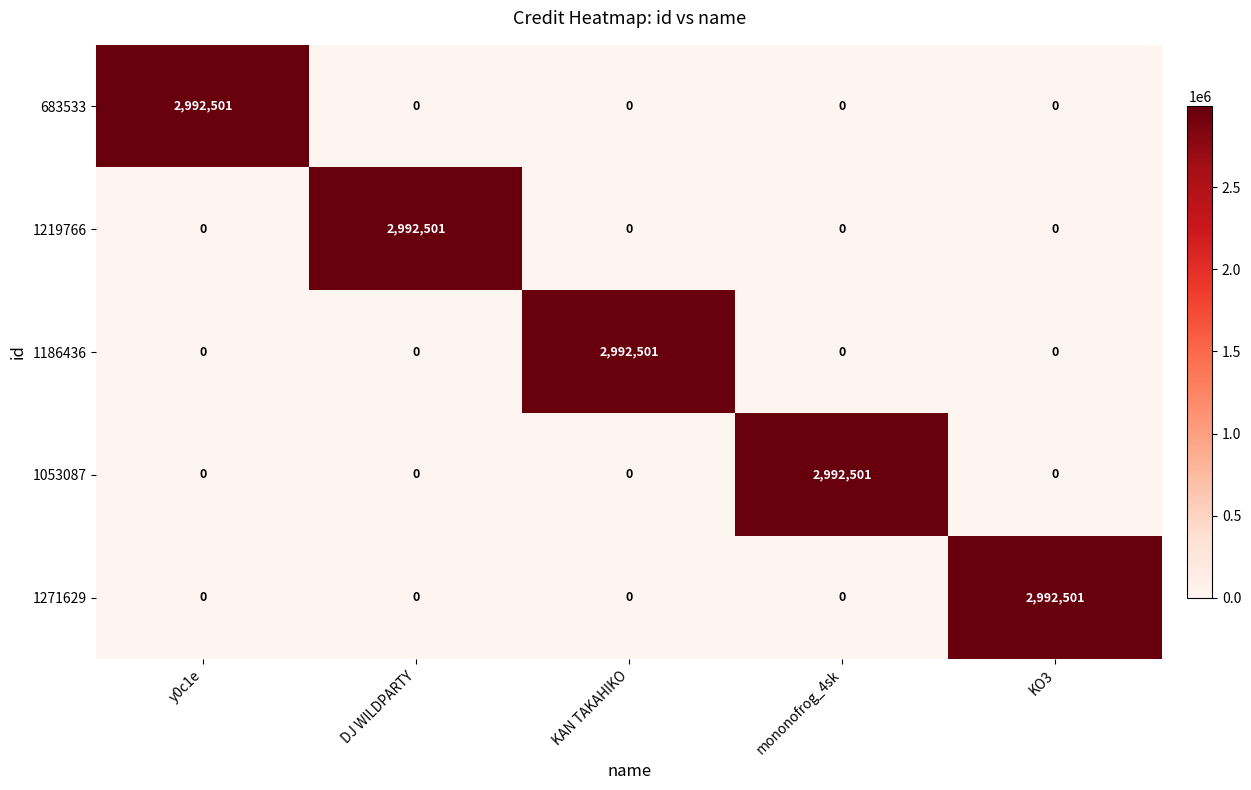

What is the difference between the highest and lowest values at KAN TAKAHIKO?

2992501